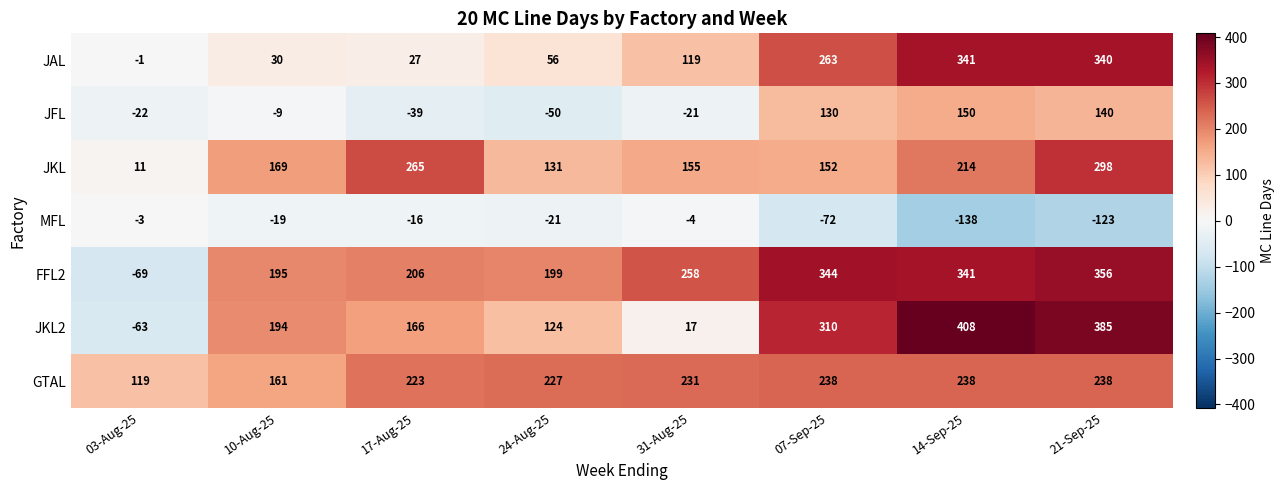

The JAL series shows 30 at 10-Aug-25. True or false?

True